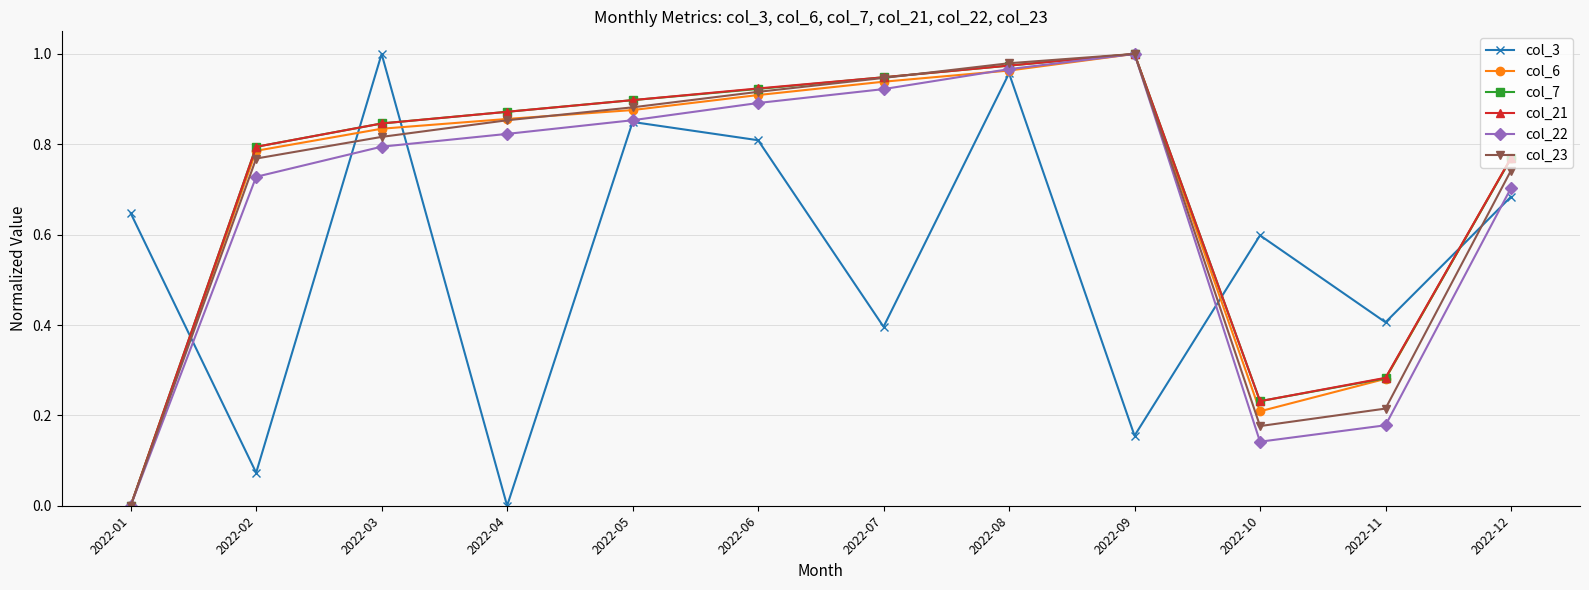

At how many categories does at least one series exceed 0?

12